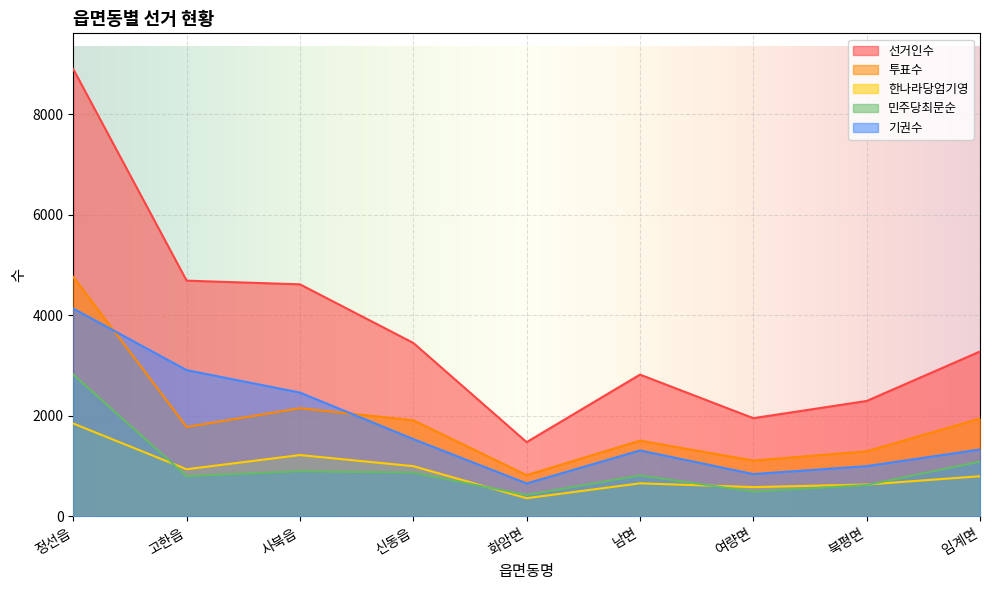

Which has a higher value, 남면 or 화암면?

남면